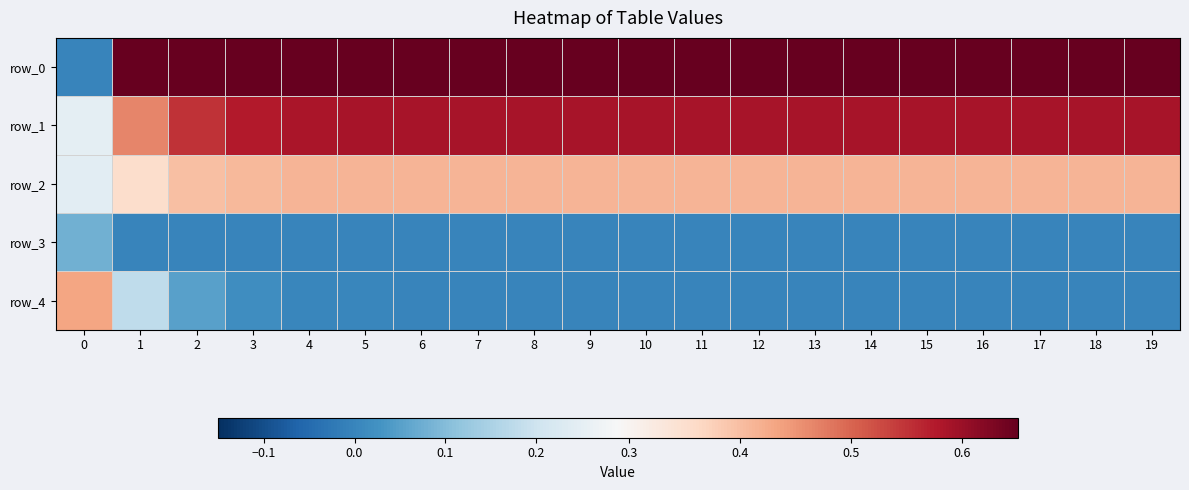

Which series changed the most between 6 and 18?

row_0